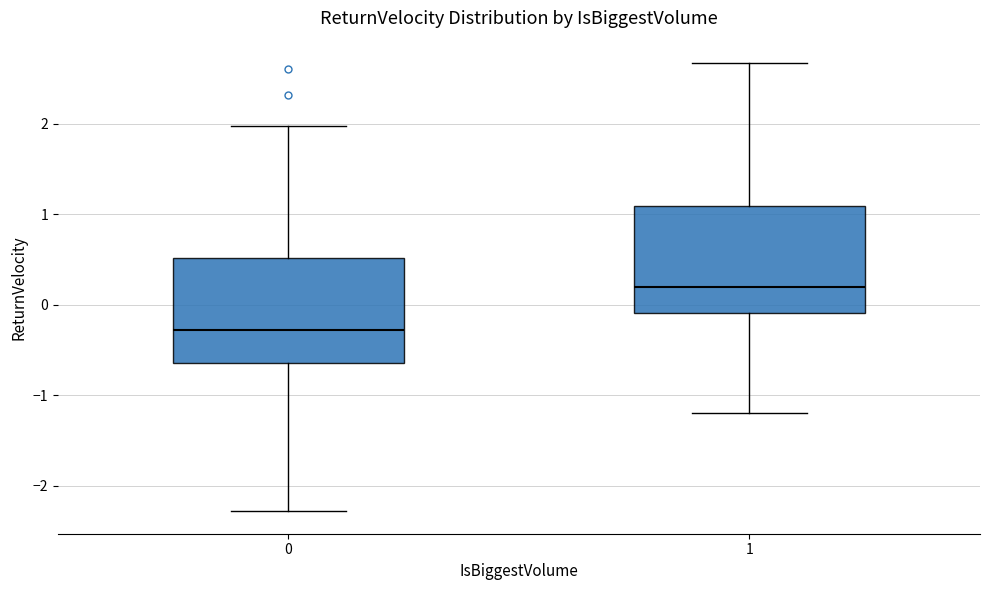

Reading left to right, read every box against the y-axis: the position of its median line, the range the box covers, and the ends of its whiskers. The values are not printed on the chart, so give them approximately, as read against the axis.

0: median -0.3, box -0.6 to 0.5, whiskers -2.3 to 2.0
1: median 0.2, box -0.1 to 1.1, whiskers -1.2 to 2.7